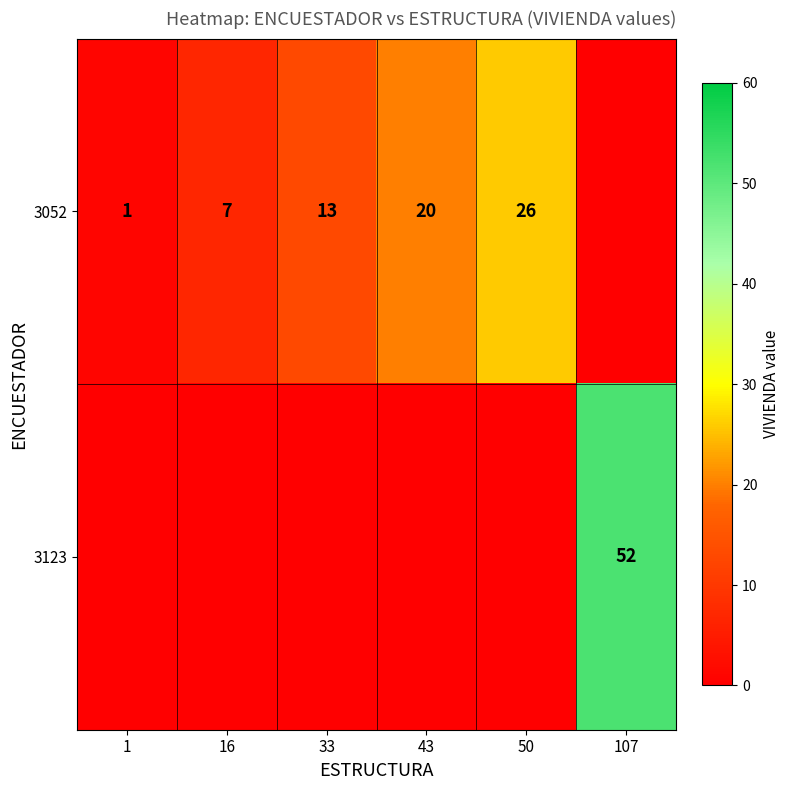

True or false: 3052 has a value of 4 at 16.

False